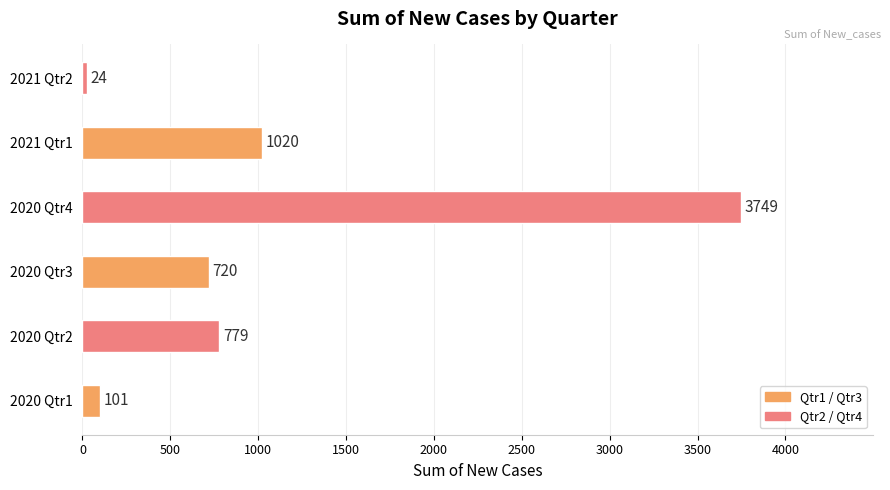

How many values are below 779?

3